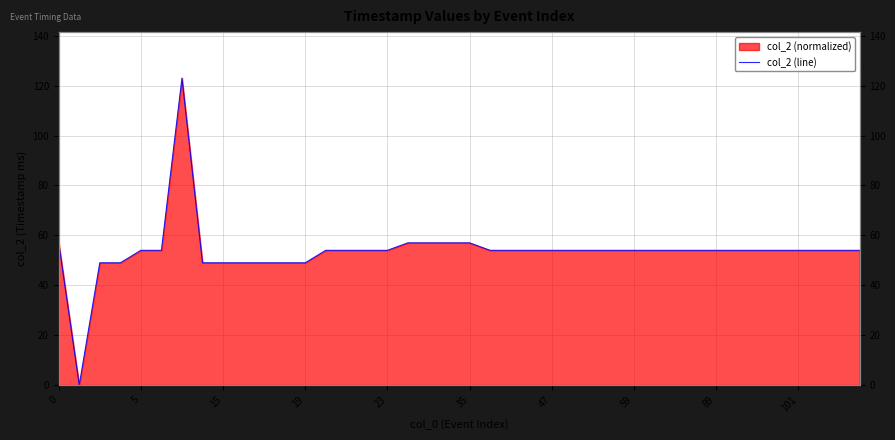

True or false: the data has more than 1 interior local peaks.

False